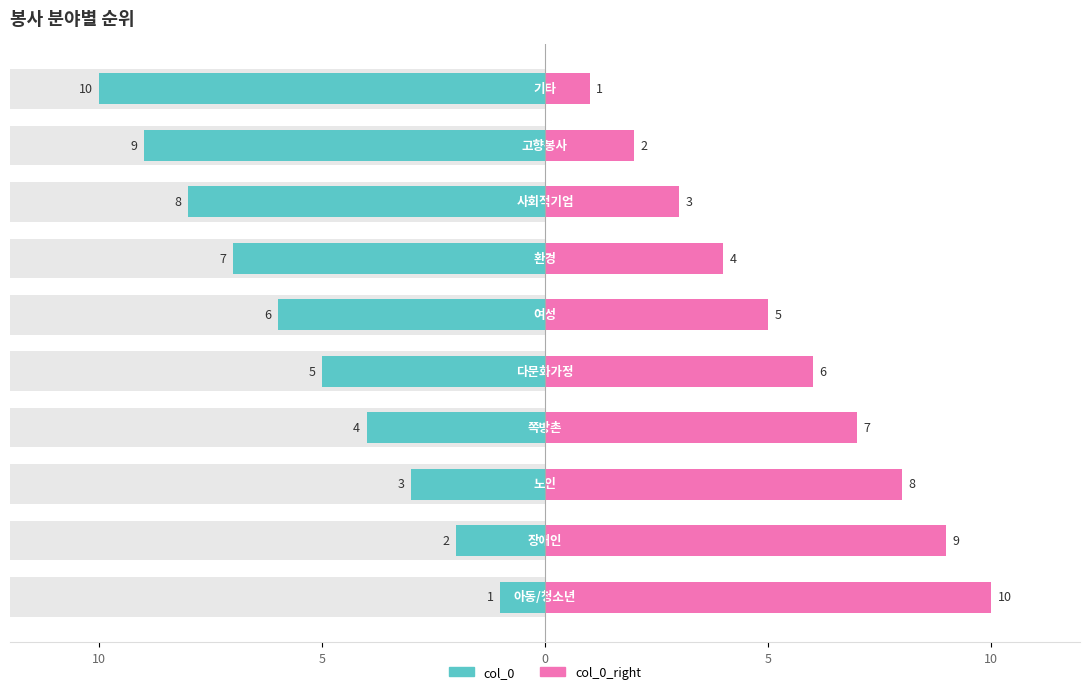

What is the change in value from 장애인 to 환경?

+5